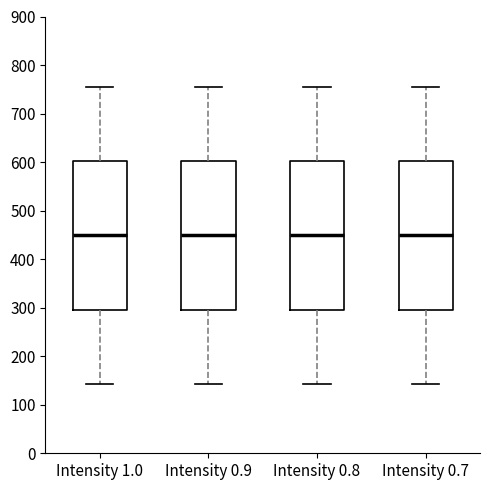

Reading left to right, transcribe this box plot: for each box, give where its median line is, the range the box spans, and where its two whiskers end, as read against the y-axis. The values are not printed on the chart, so give them approximately, as read against the axis.

Intensity 1.0: median 450, box 300 to 600, whiskers 140 to 760
Intensity 0.9: median 450, box 300 to 600, whiskers 140 to 760
Intensity 0.8: median 450, box 300 to 600, whiskers 140 to 760
Intensity 0.7: median 450, box 300 to 600, whiskers 140 to 760